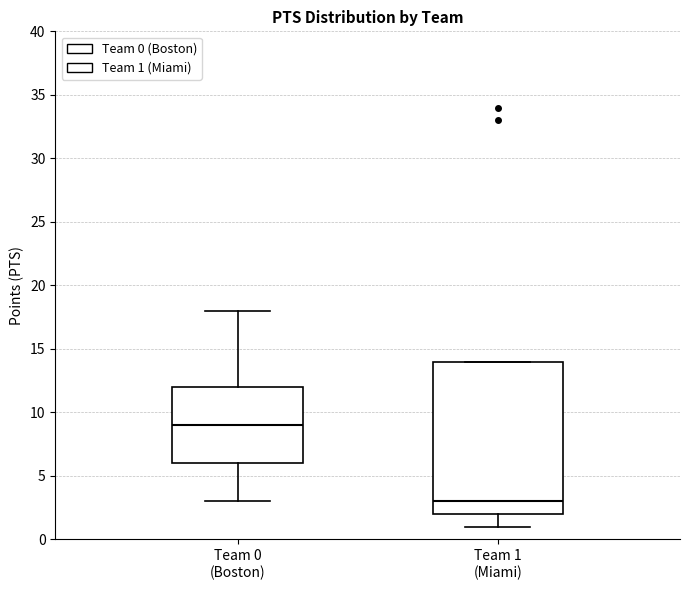

Reading left to right, read every box against the y-axis: the position of its median line, the range the box covers, and the ends of its whiskers. The values are not printed on the chart, so give them approximately, as read against the axis.

Team 0 (Boston): median 9, box 6 to 12, whiskers 3 to 18
Team 1 (Miami): median 3, box 2 to 14, whiskers 1 to 14